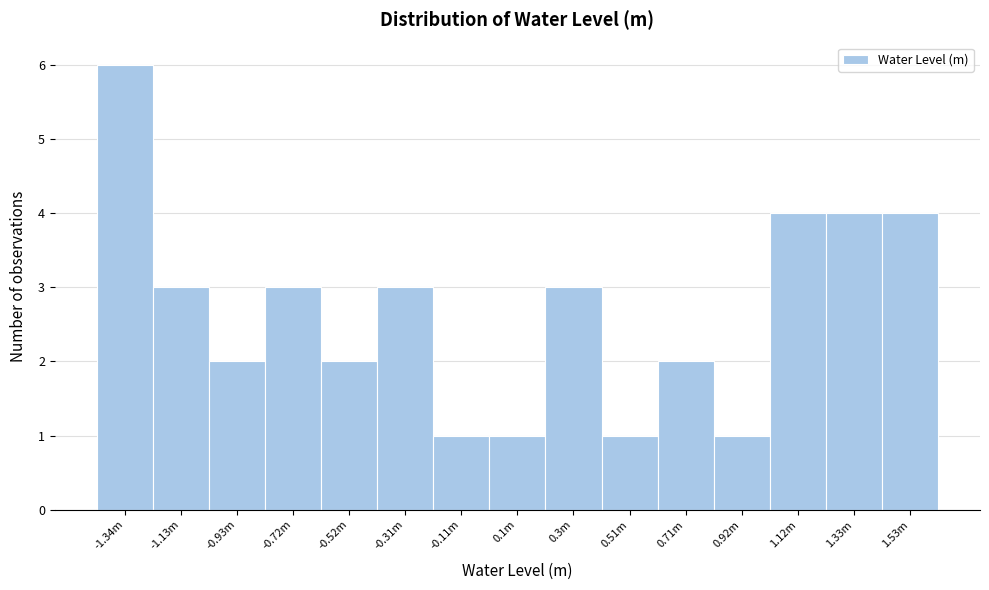

Reading right to left, list all the values displayed in this chart.

4	4	4	1	2	1	3	1	1	3	2	3	2	3	6